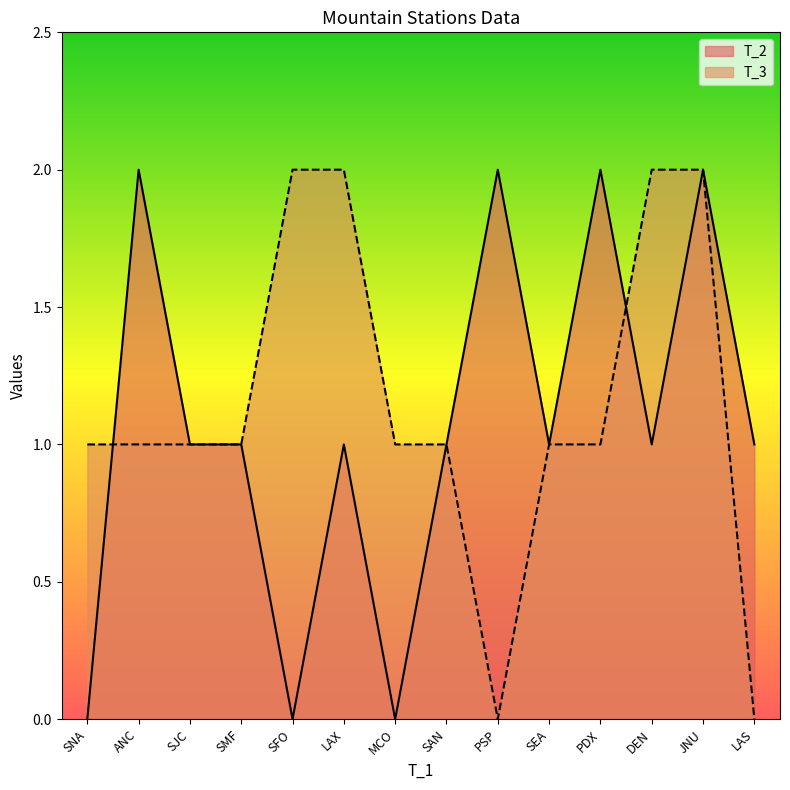

What position from the right is PSP?

6